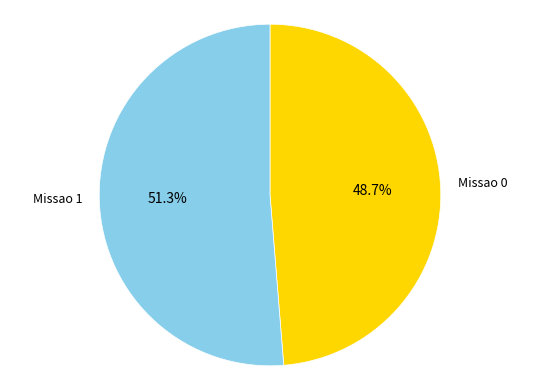

How many segments does this pie chart have?

2